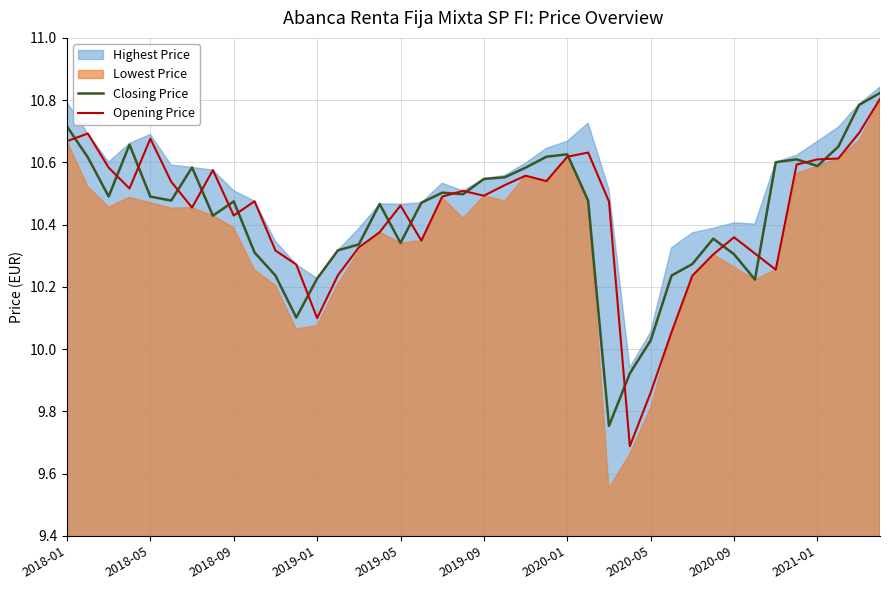

Is it true that Closing Price equals 6.9 at 2020-09?

False